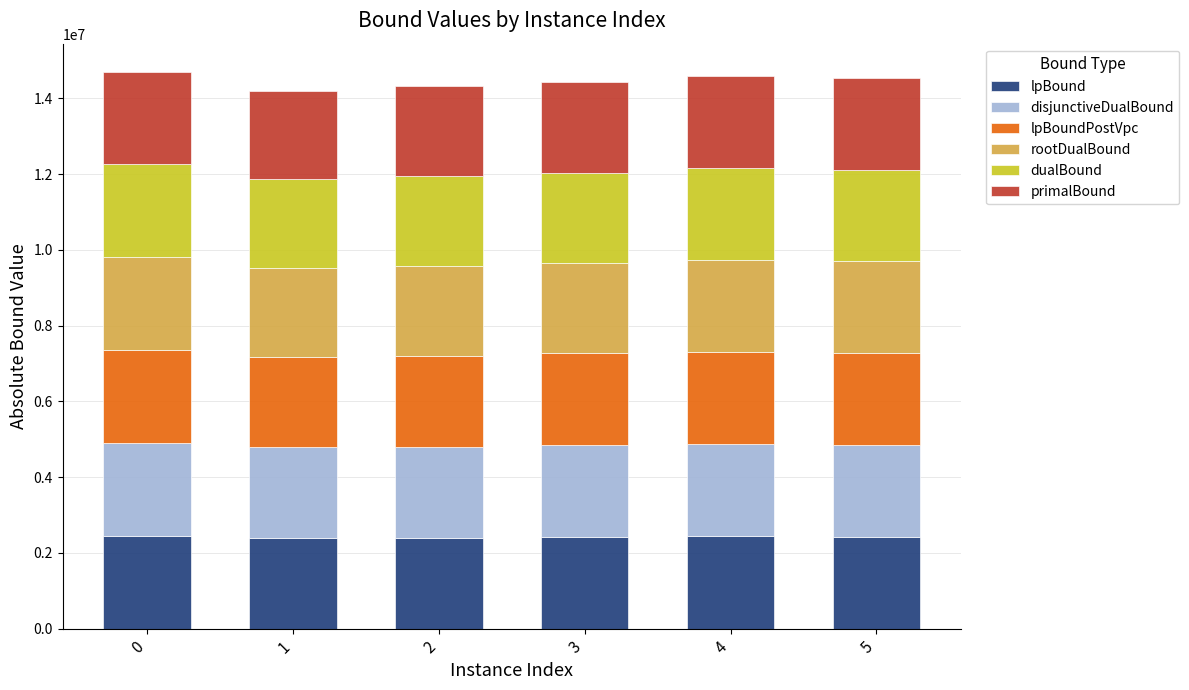

What are all the series names shown in the legend?

lpBound, disjunctiveDualBound, lpBoundPostVpc, rootDualBound, dualBound, primalBound